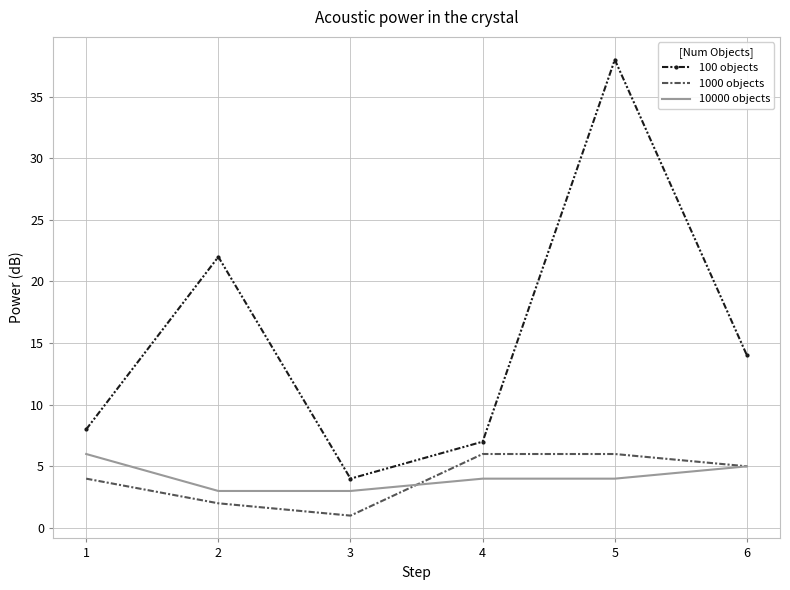

Rank the categories by 100 objects value from highest to lowest.

5, 2, 6, 1, 4, 3